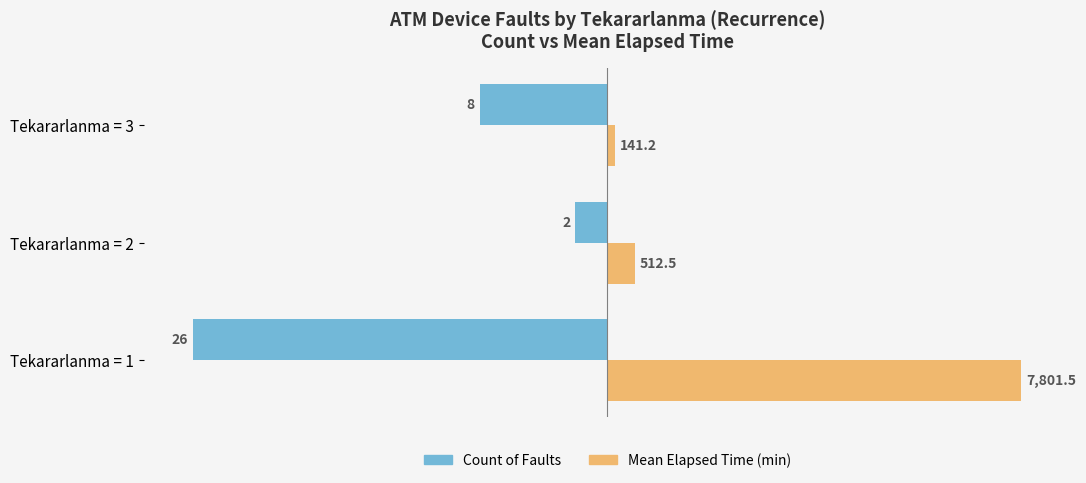

What are all the series names shown in the legend?

Count of Faults, Mean Elapsed Time (min)